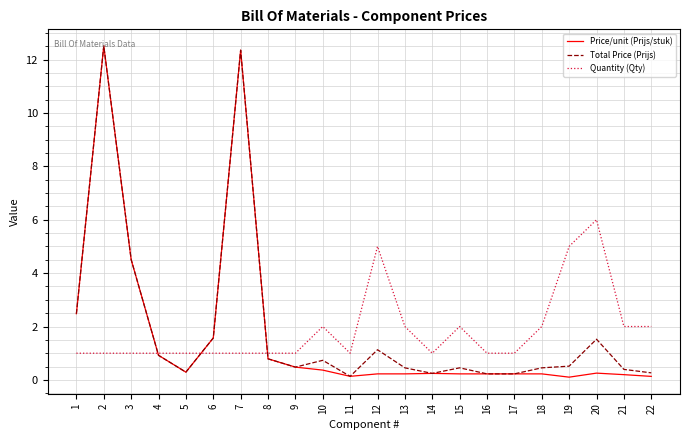

How many series are shown in this chart?

3